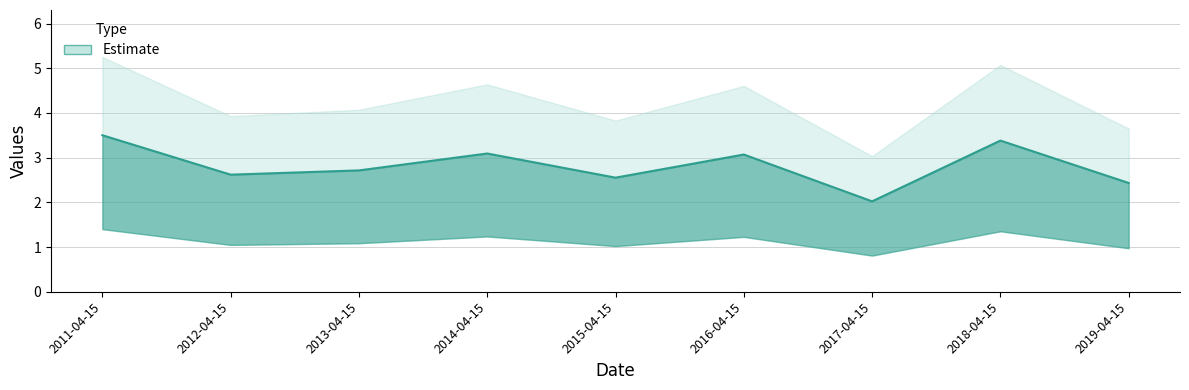

What is the value of the 3rd point from the left?

2.7